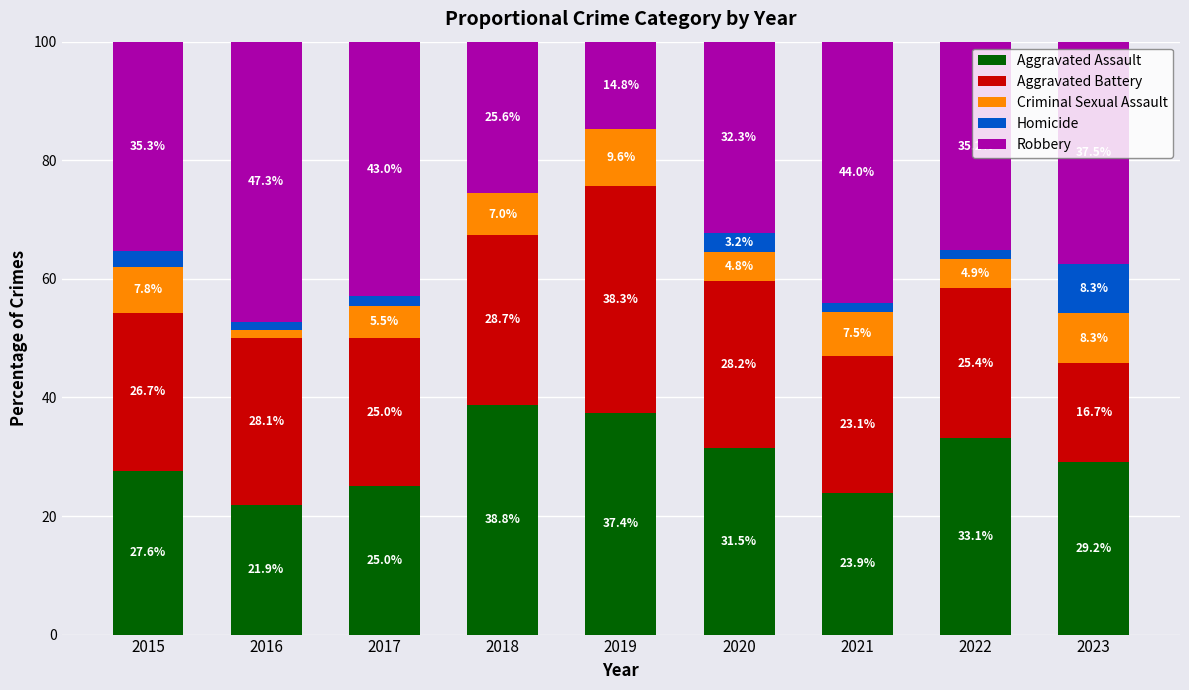

What is the total value across all series at 2022?

100.0